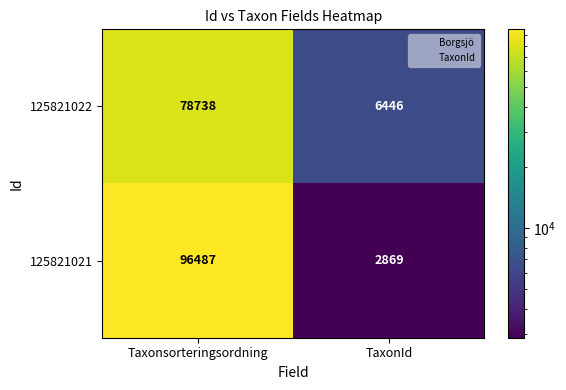

Which label corresponds to the smallest value in the chart?

TaxonId